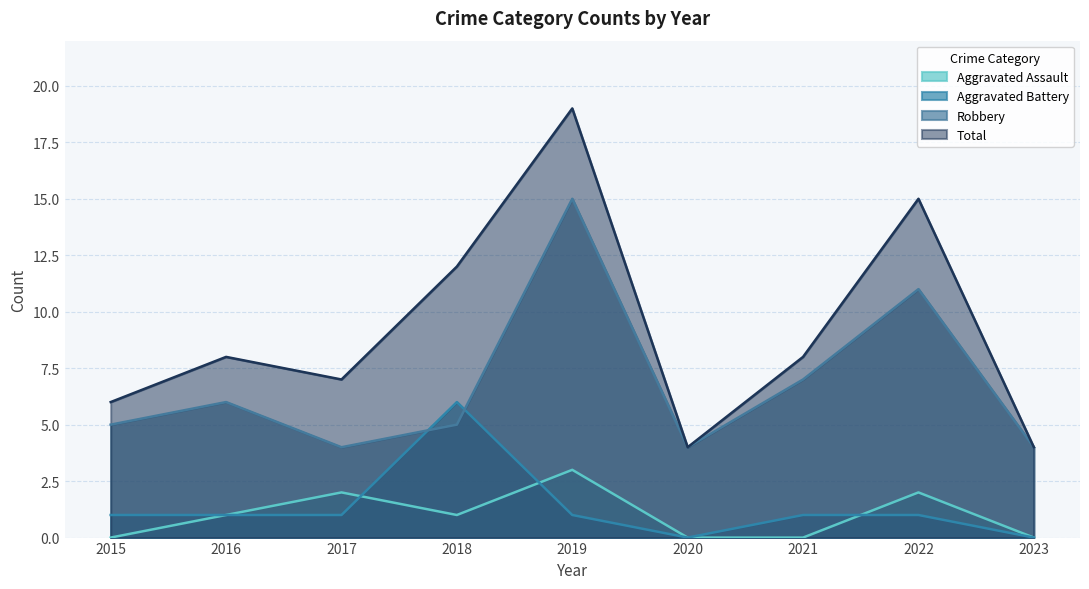

How many lines are shown in the chart?

4